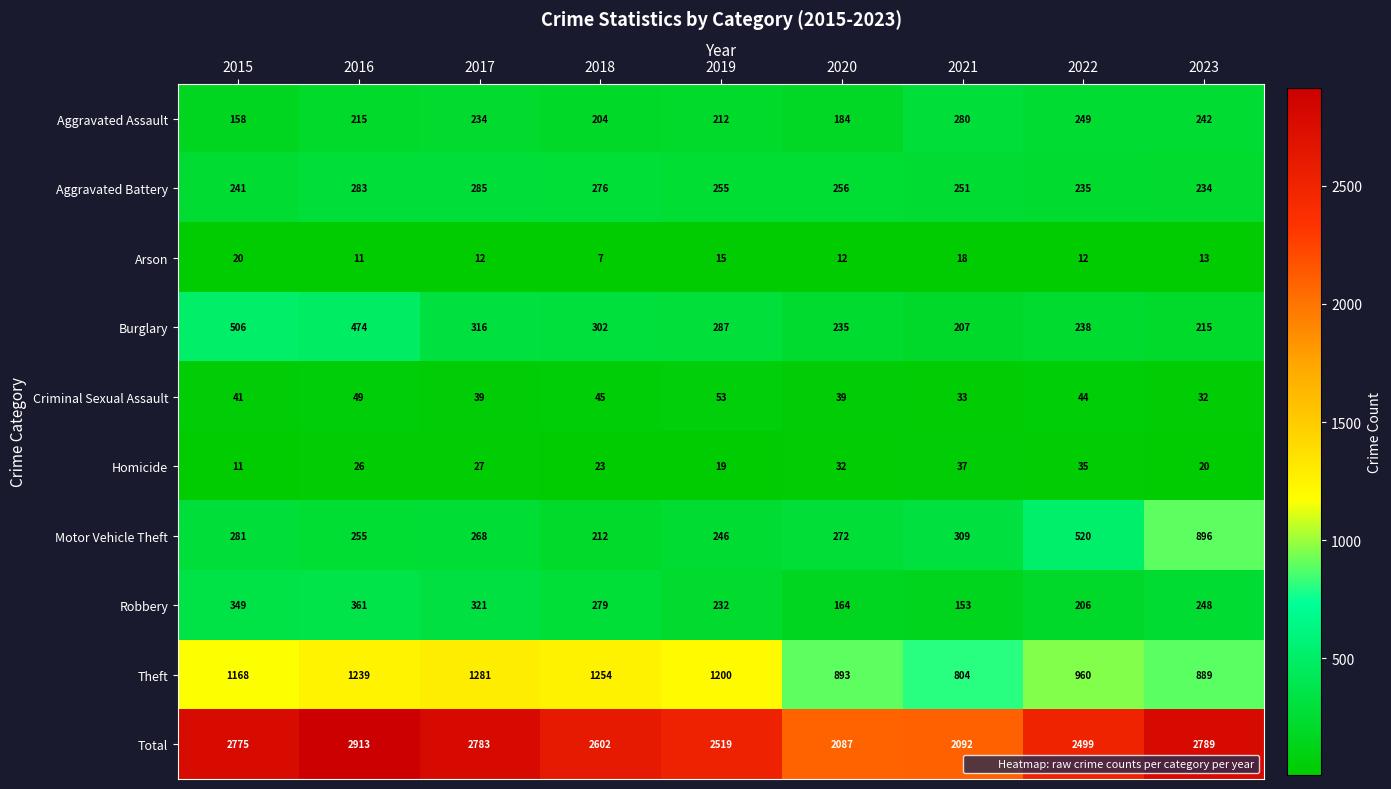

Between 2016 and 2020, which series saw the biggest shift?

Total